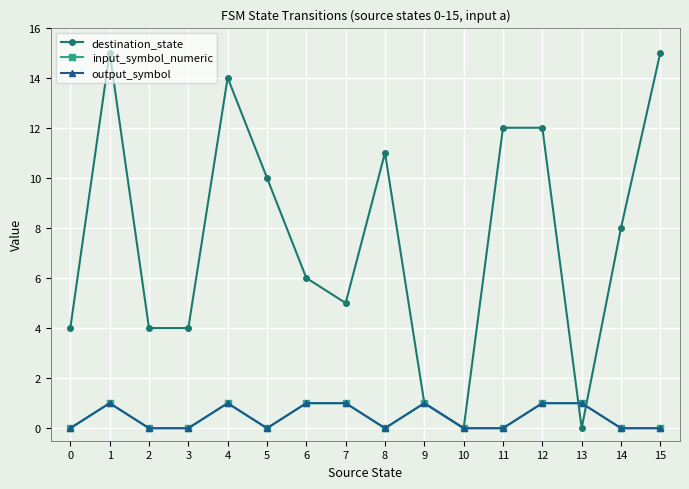

Is this an area chart (filled region under the line)?

No